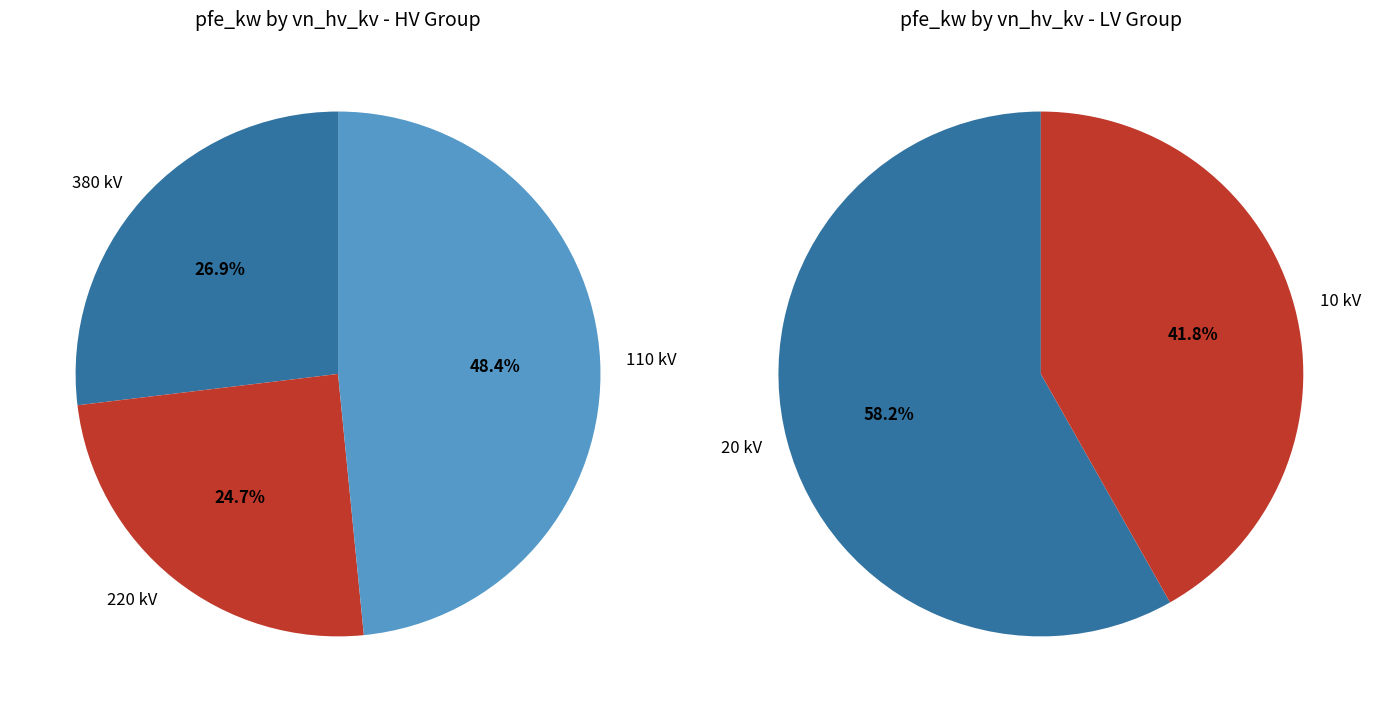

The 110 slice represents 1% of the pie. True or false?

False